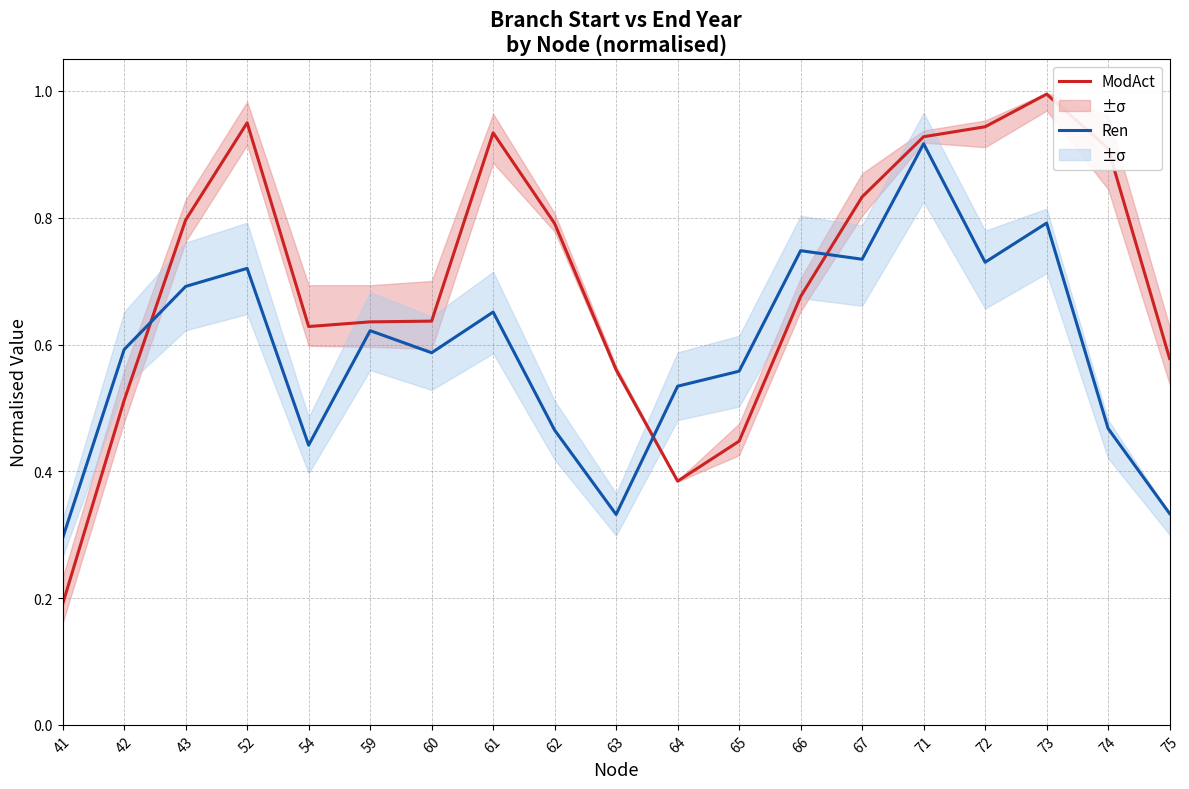

Which series changed the most between 52 and 64?

ModAct